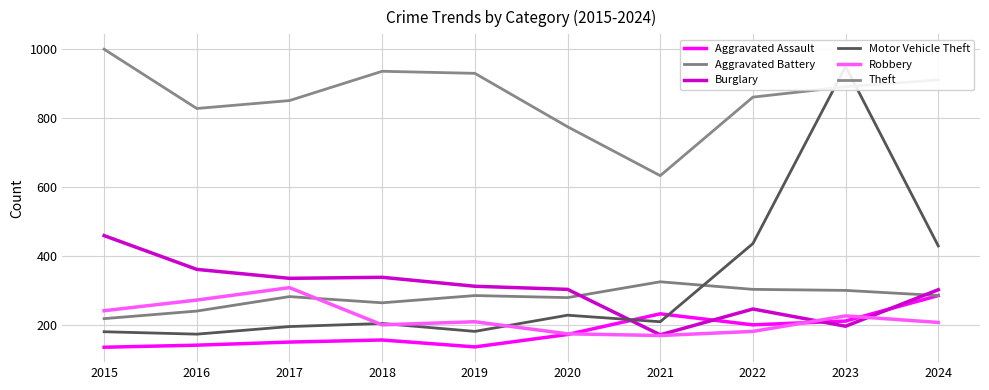

What is the sum of the Robbery values at 2019 and 2023?

435